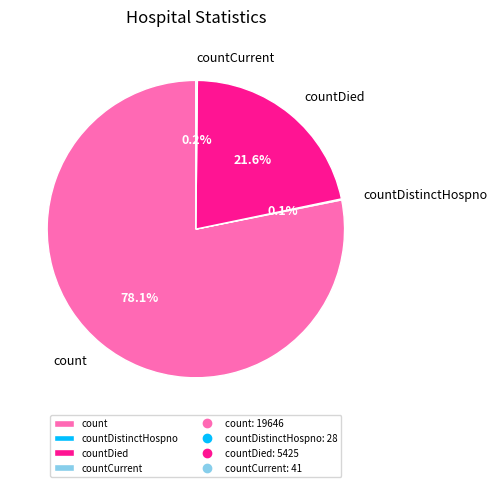

Which category has the biggest portion of the pie?

count